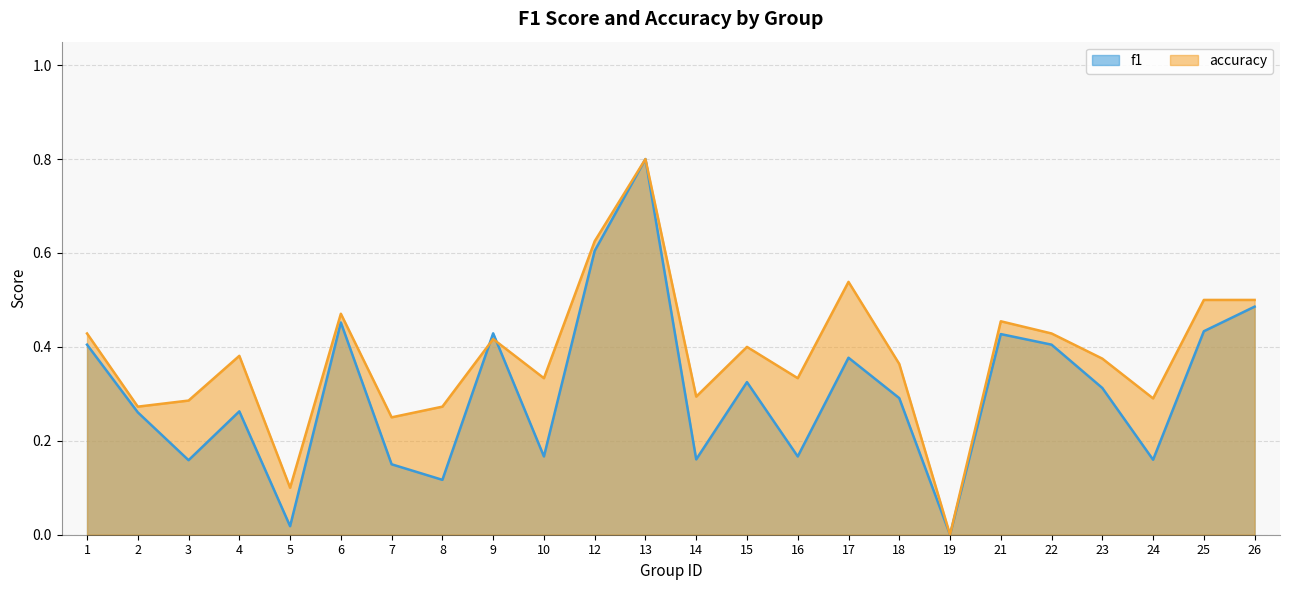

Is it true that f1 equals 0.5 at 2?

False